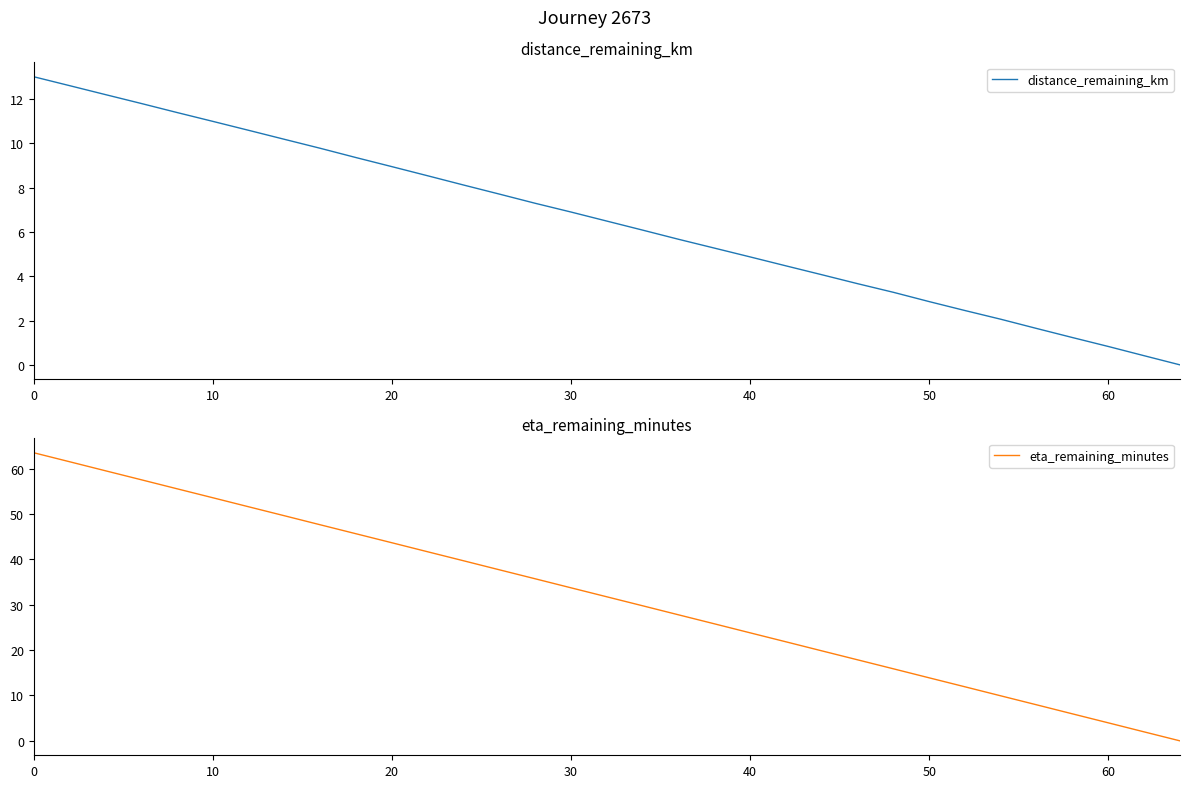

Is it true that distance_remaining_km equals 0.8 at 60?

True